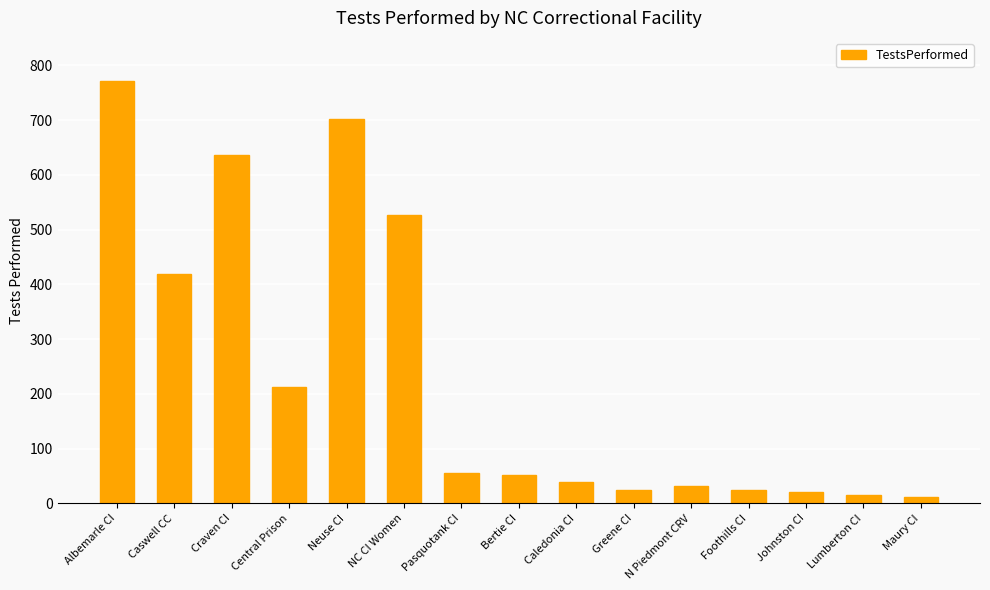

Where does the data first go above 51?

Albemarle CI